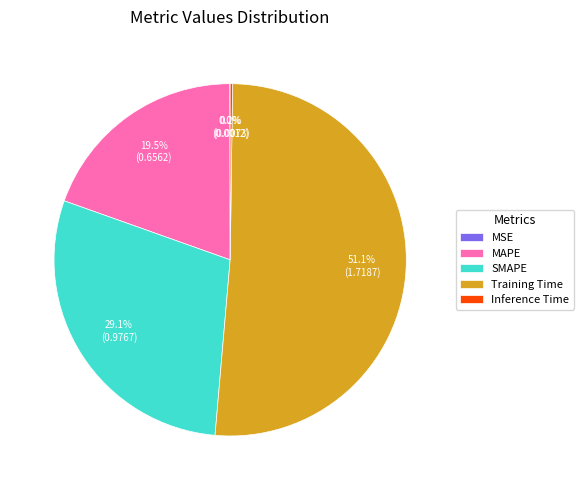

Which category accounts for the majority?

Training Time